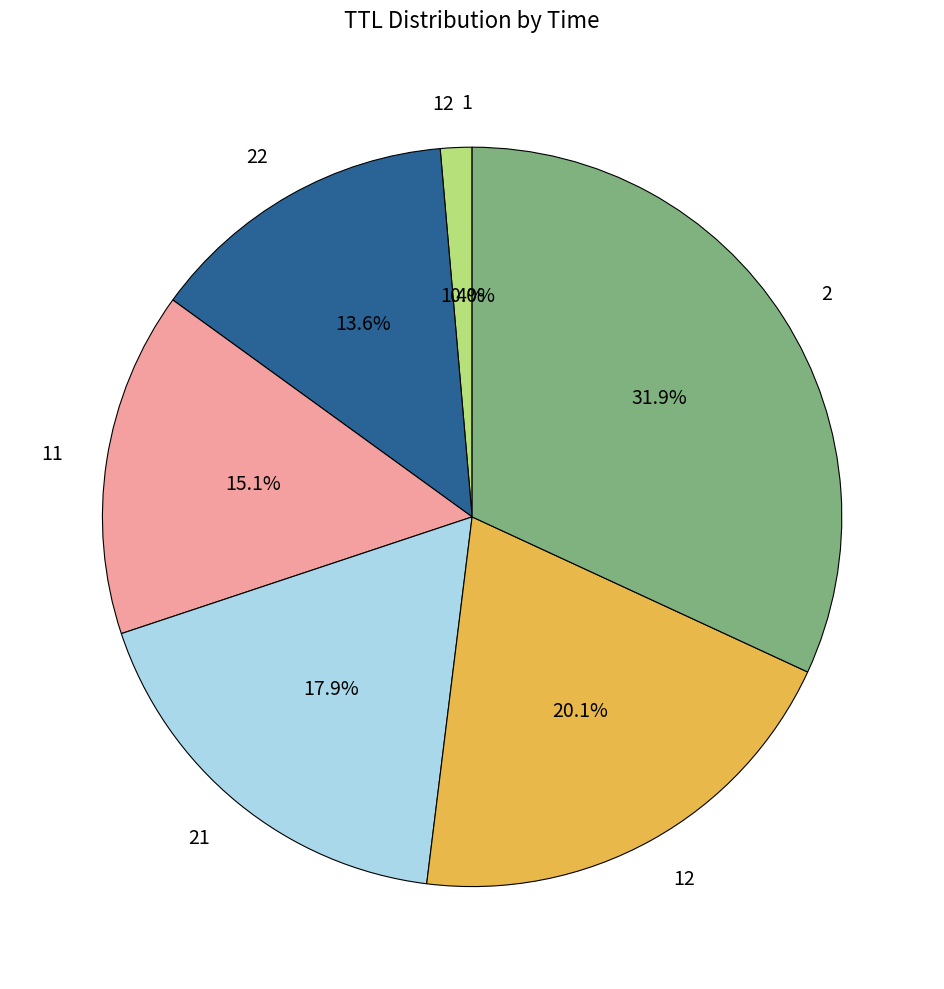

To the nearest percent, what is the average slice percentage?

14%